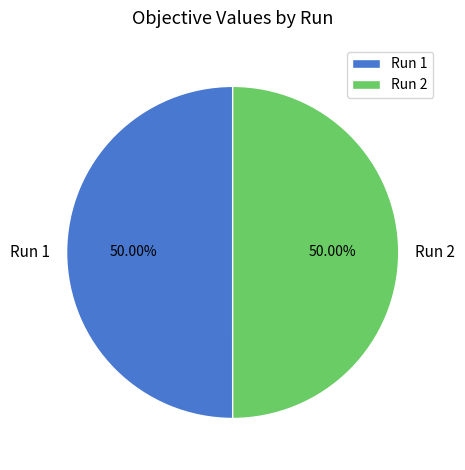

Do Run 1 and Run 2 together represent more than half of the pie?

Yes